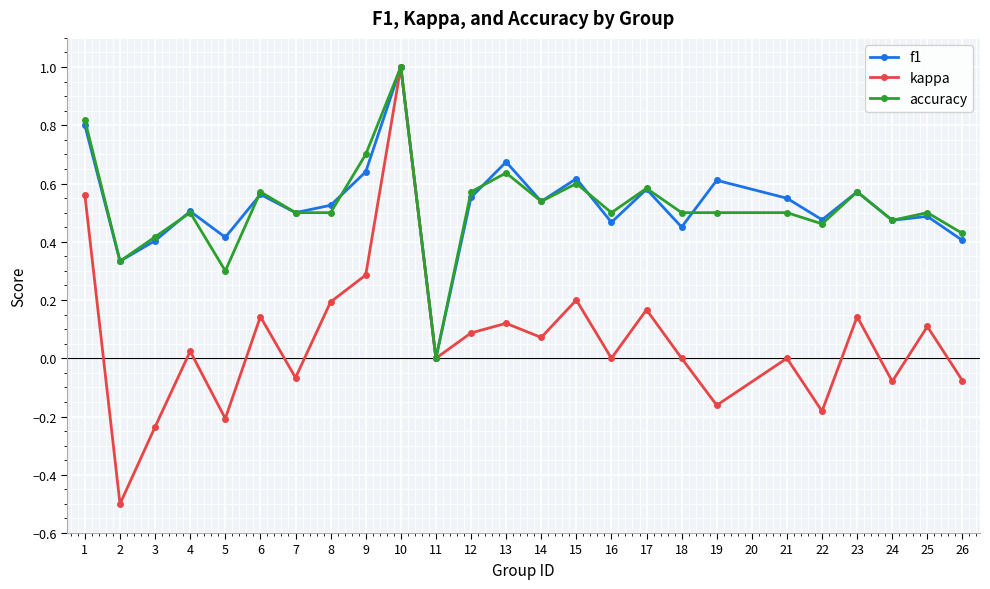

Is the value of accuracy at 25 greater than the value of f1 at 2?

Yes